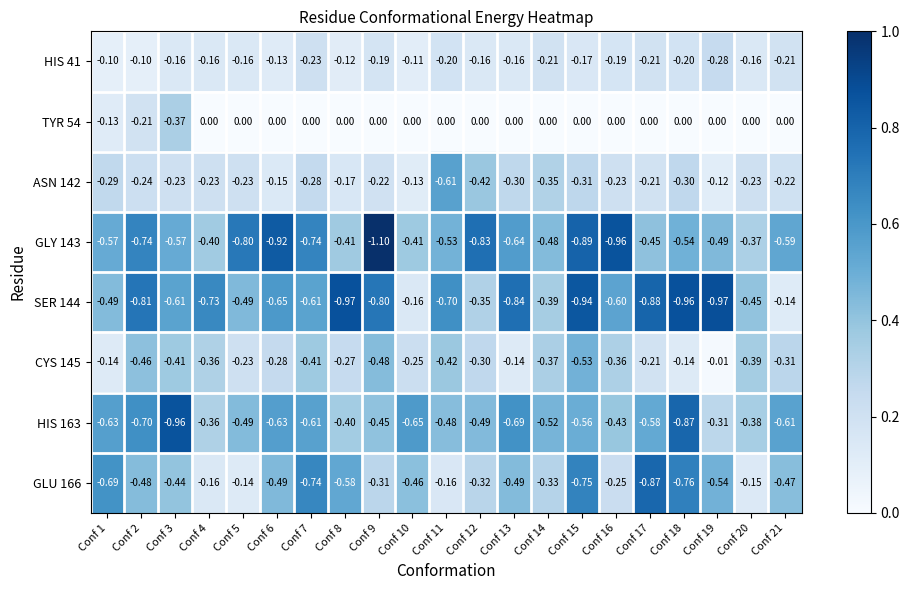

Rank the series by their maximum value, from highest to lowest.

GLY 143, SER 144, HIS 163, GLU 166, ASN 142, CYS 145, TYR 54, HIS 41